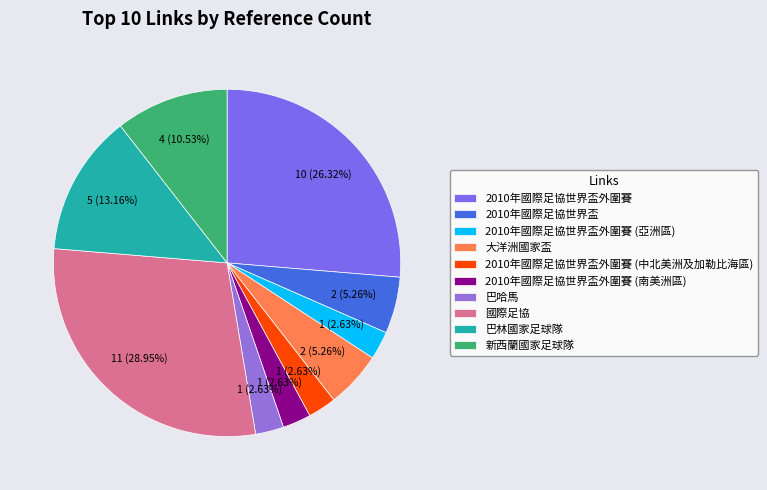

How much of the chart is everything except 巴林國家足球隊?

86.8%